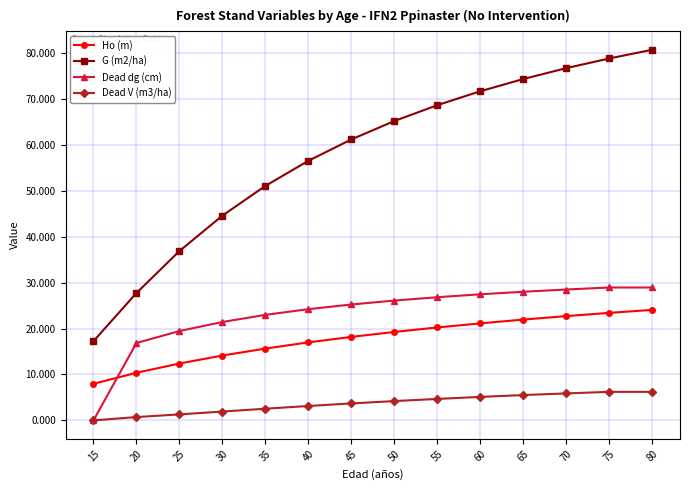

What is the highest value of the Dead dg (cm) series?

28.9